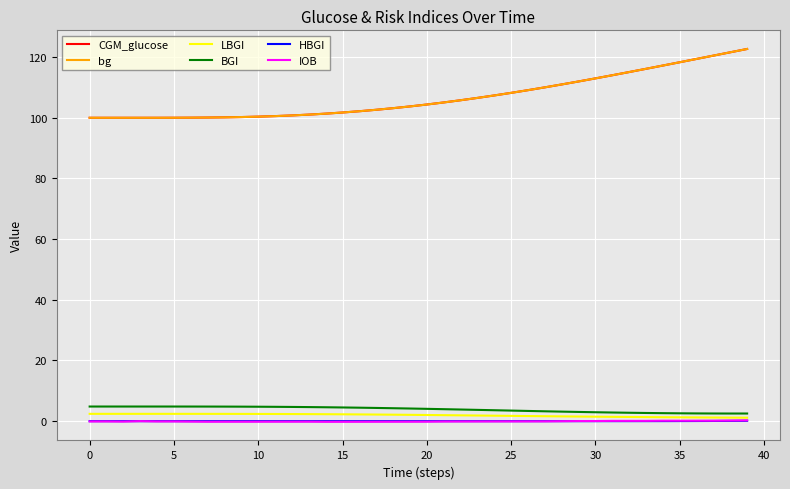

True or false: CGM_glucose and BGI intersect in this chart.

False